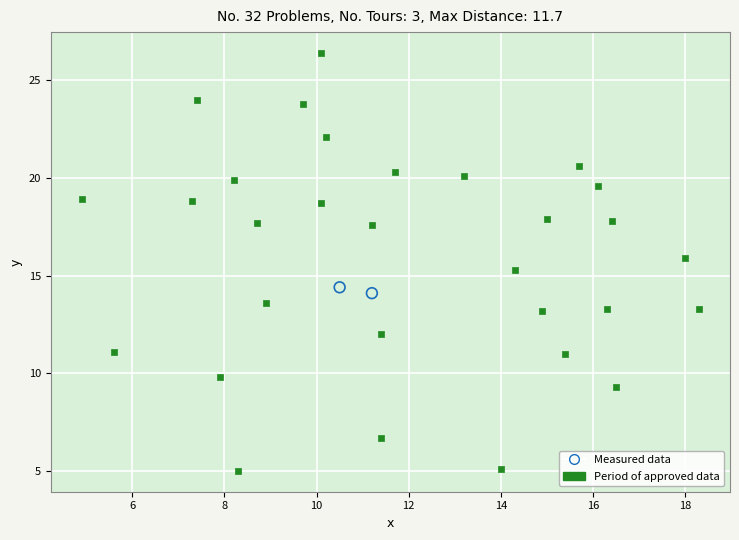

Which series reaches the maximum Y coordinate?

Period of approved data